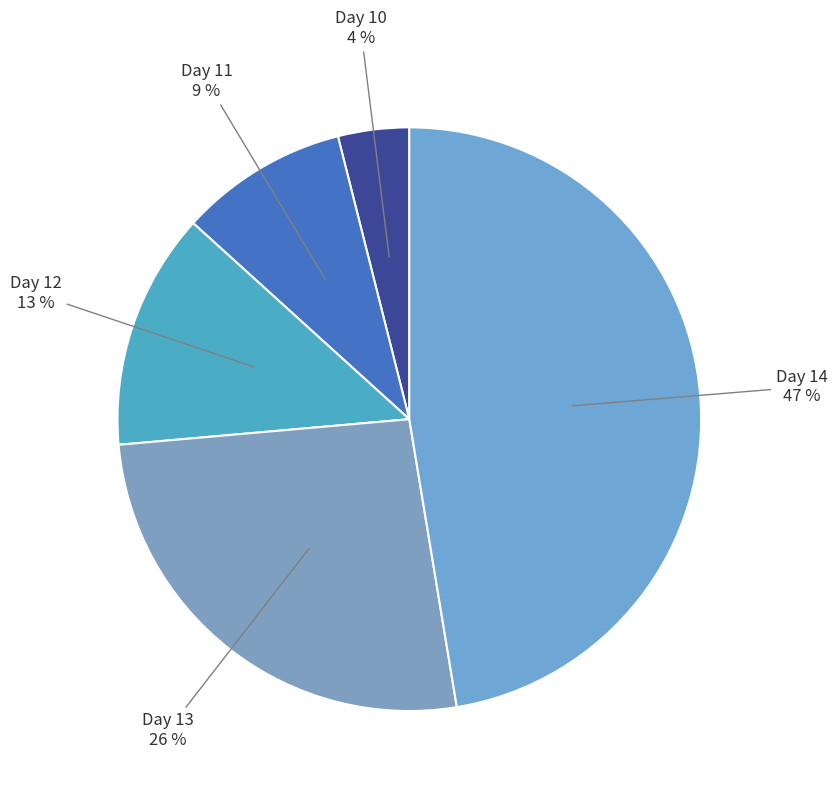

True or false: Day 14 accounts for 42% of the total.

False